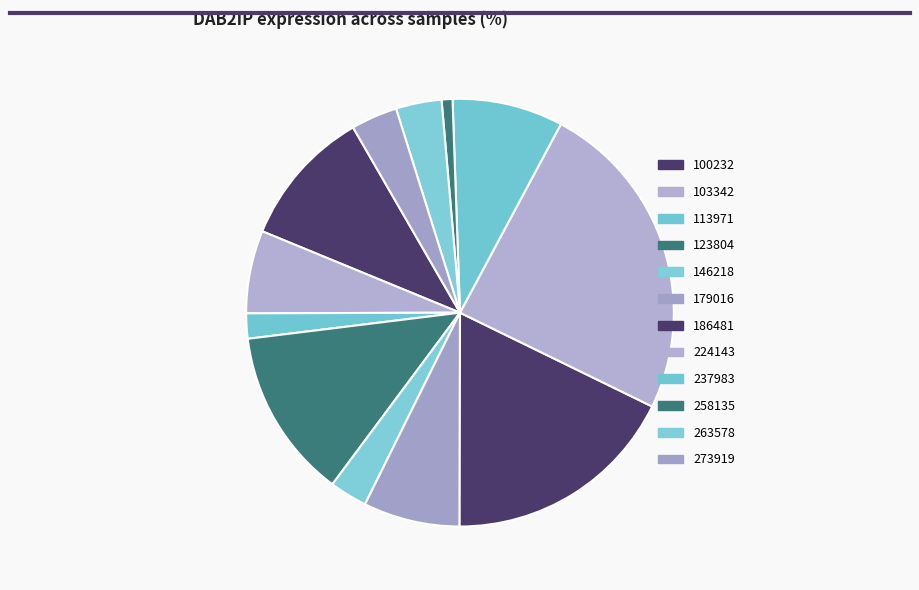

To the nearest percent, what is the difference between the 123804 and 146218 slice percentages?

10%